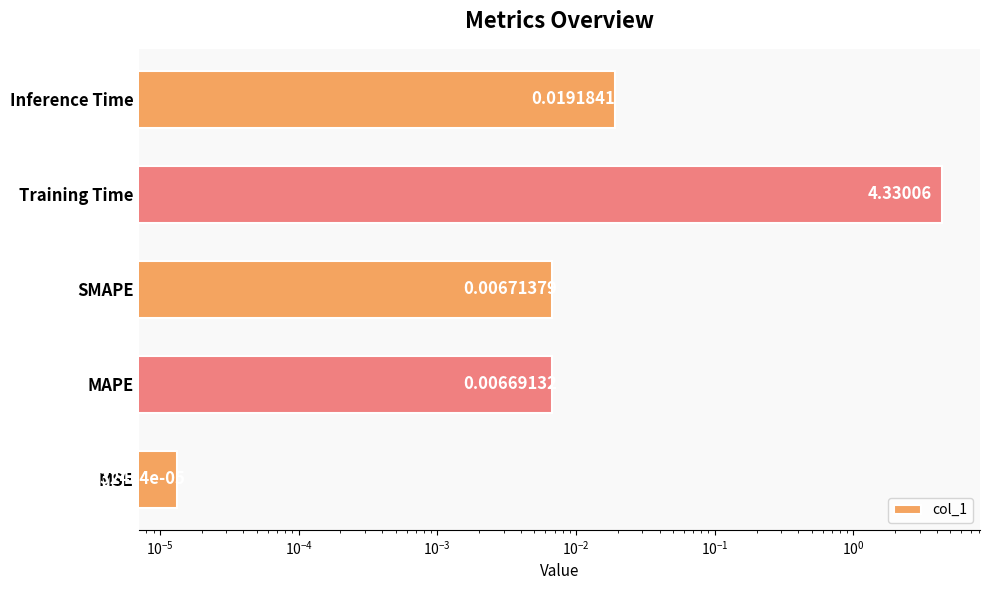

Reading left to right, transcribe all the data shown in this chart.

0.0	0.0	0.0	4.3	0.0